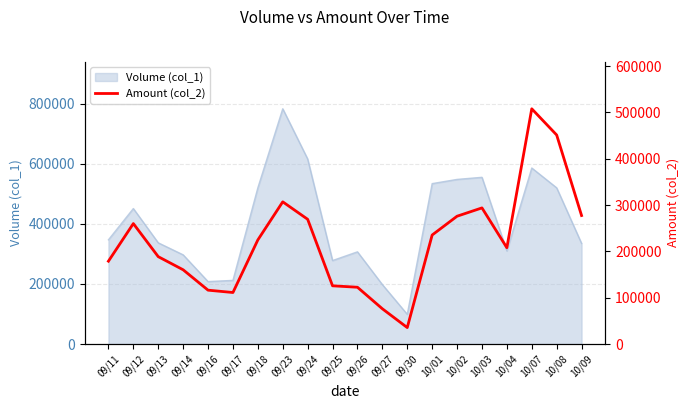

How many lines are shown in the chart?

1